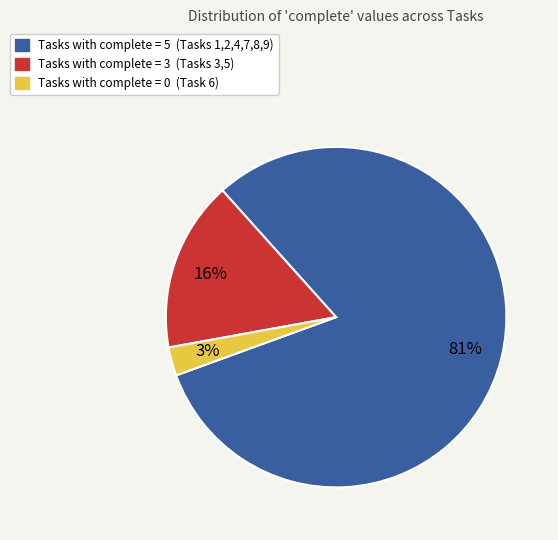

To the nearest percent, what is the difference between the largest and smallest slice percentages?

78%